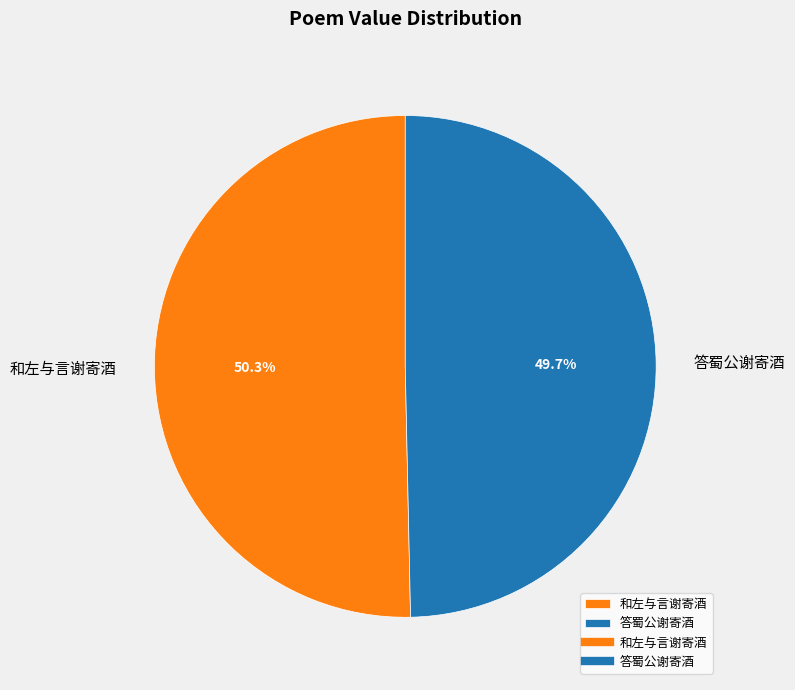

What percentage do 和左与言谢寄酒 and 答蜀公谢寄酒 together represent?

100.0%